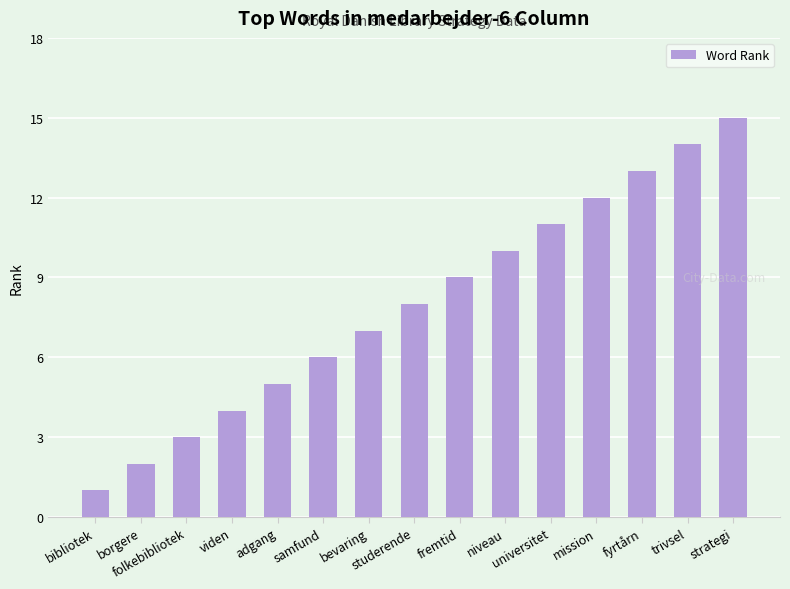

Which has a higher value, borgere or strategi?

strategi